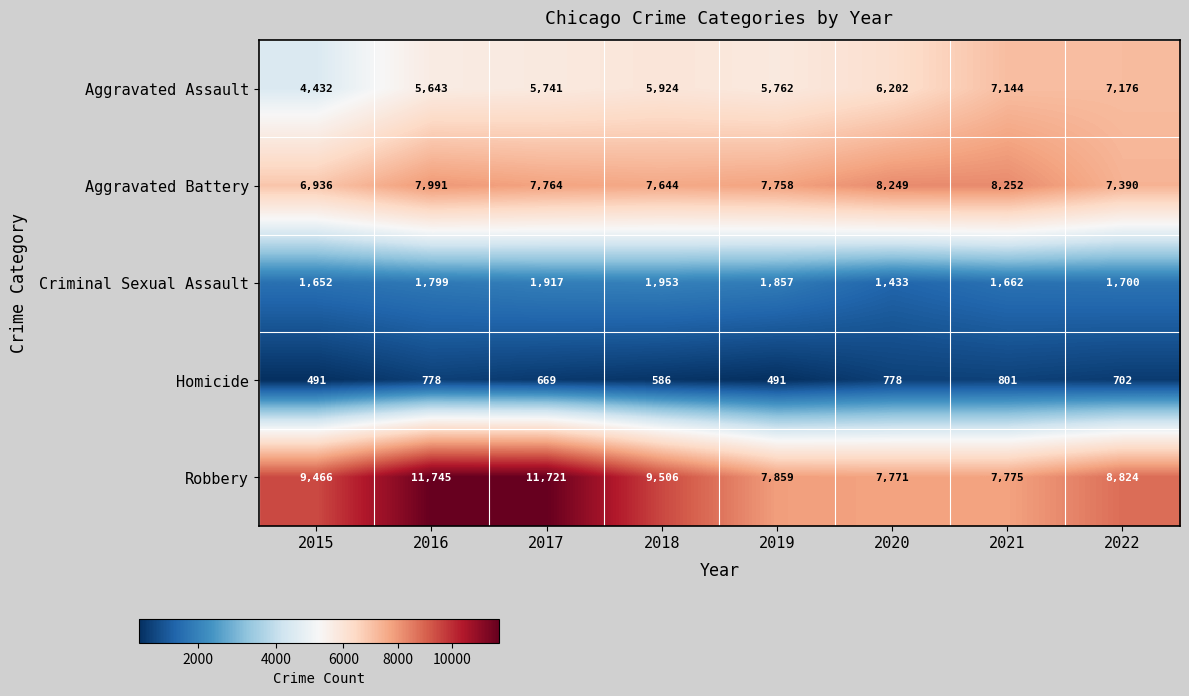

Which label corresponds to the largest value in the chart?

2016